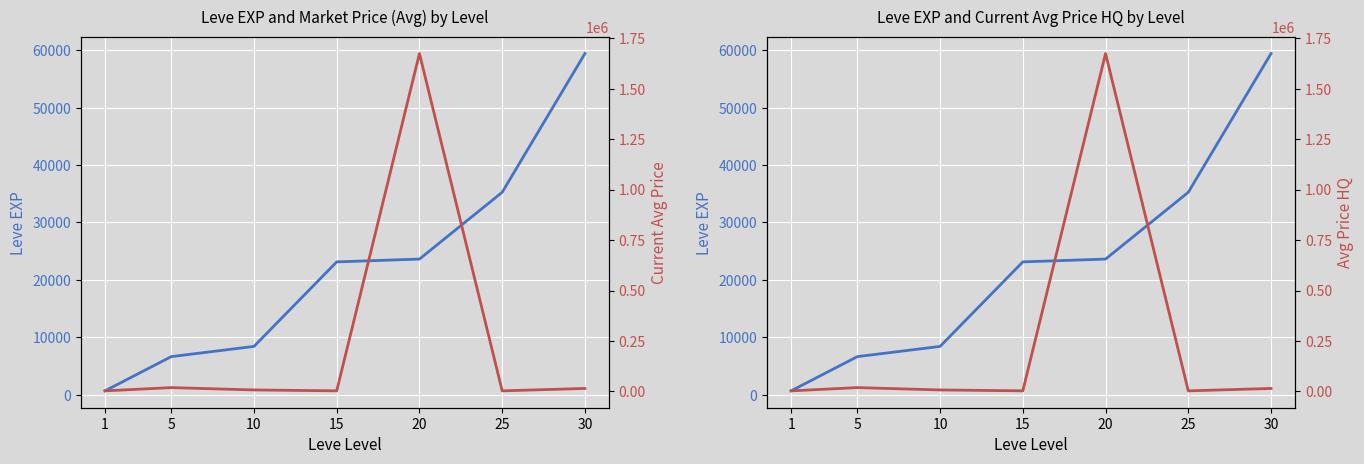

Reading right to left, extract all data points from this chart.

Leve EXP (avg): 59405.0	35261.7	23633.3	23143.3	8435.0	6655.0	698.3
Current Avg Price: 15069.9	3137.2	1673546.5	3225.8	7651.7	19223.8	3131.3
Avg Price HQ: 15069.9	3137.2	1673546.5	3225.8	7651.7	19223.8	3131.3